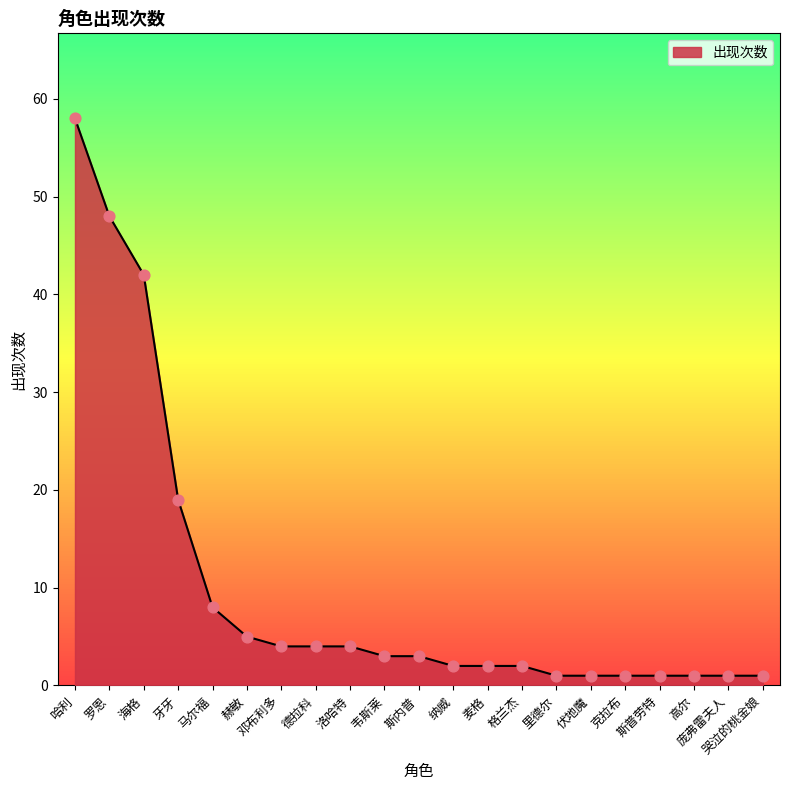

What is the change in value from 赫敏 to 麦格?

-3